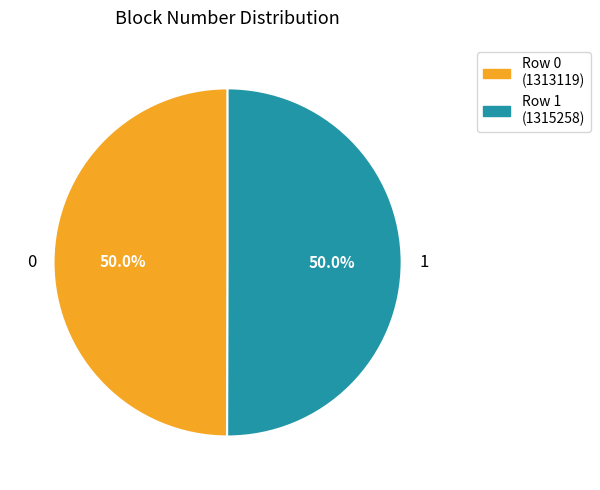

How many segments does this pie chart have?

2